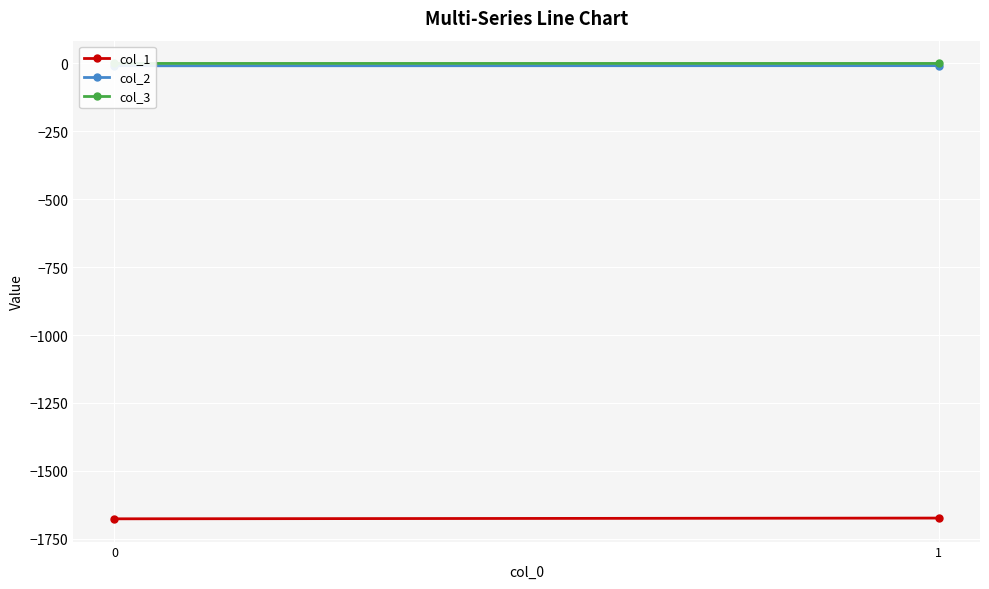

Reading left to right, transcribe all the data shown in this chart.

col_1: 0=-1676.3	1=-1673.6
col_2: 0=-8.7	1=-8.2
col_3: 0=-0.1	1=-0.1